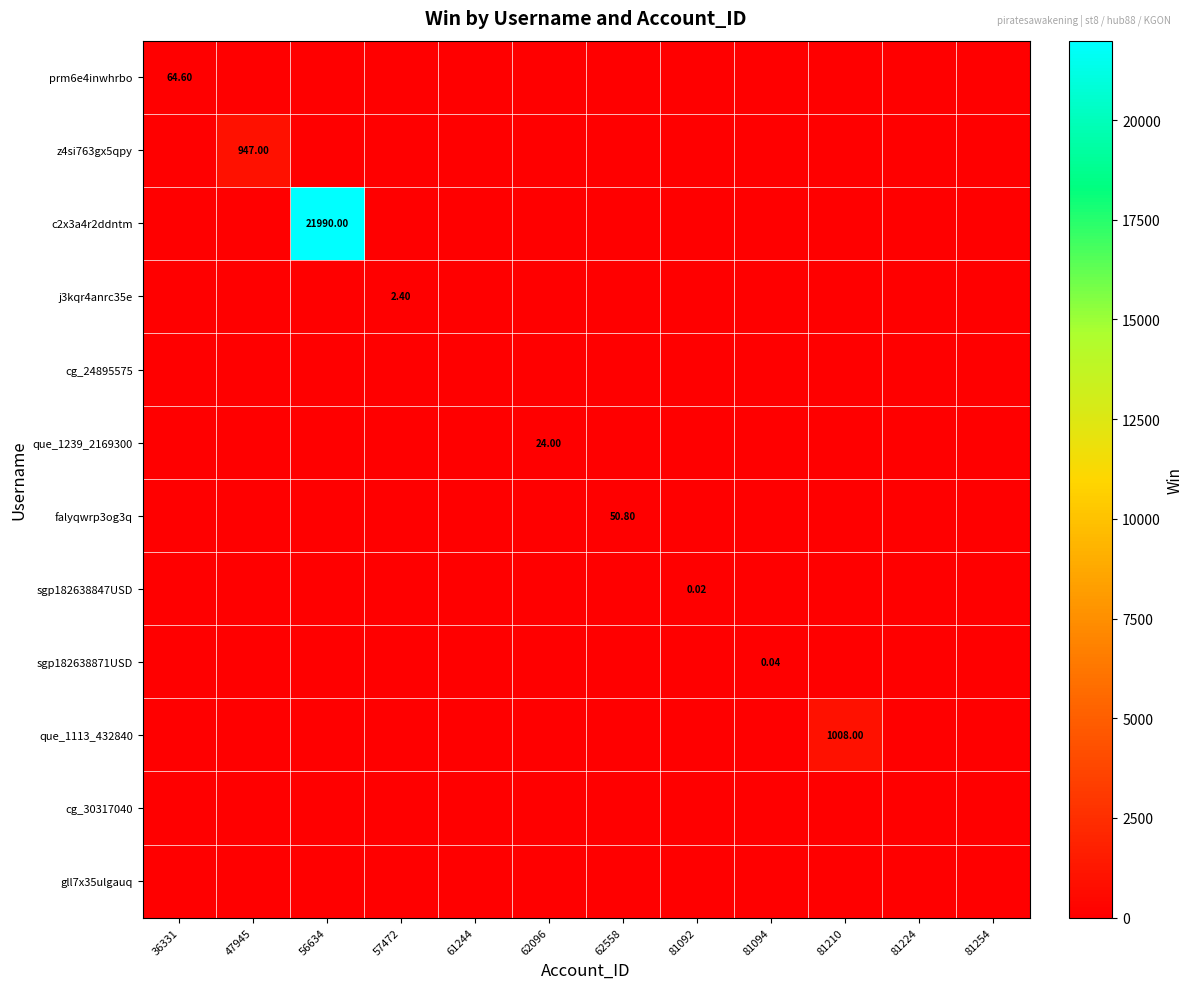

Which series has the largest total across all categories?

c2x3a4r2ddntm